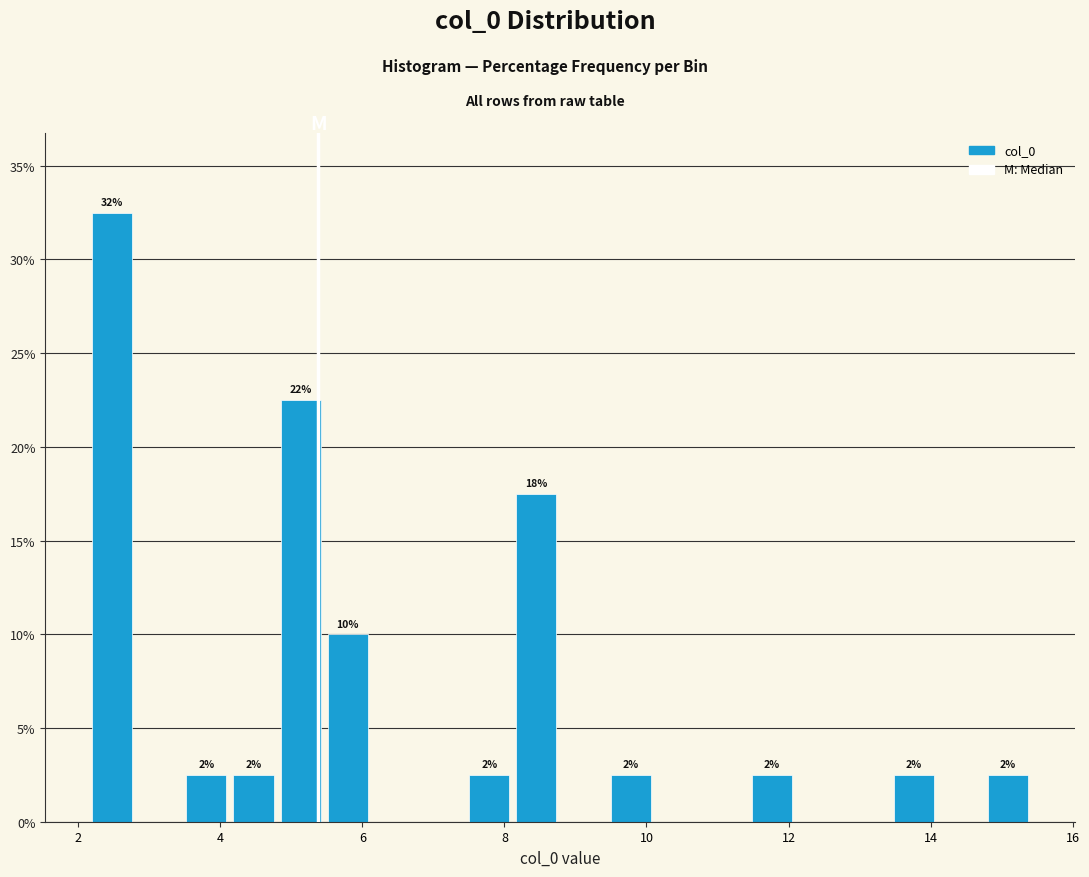

Read against the x-axis, roughly where is the centre of the tallest bar?

2.4